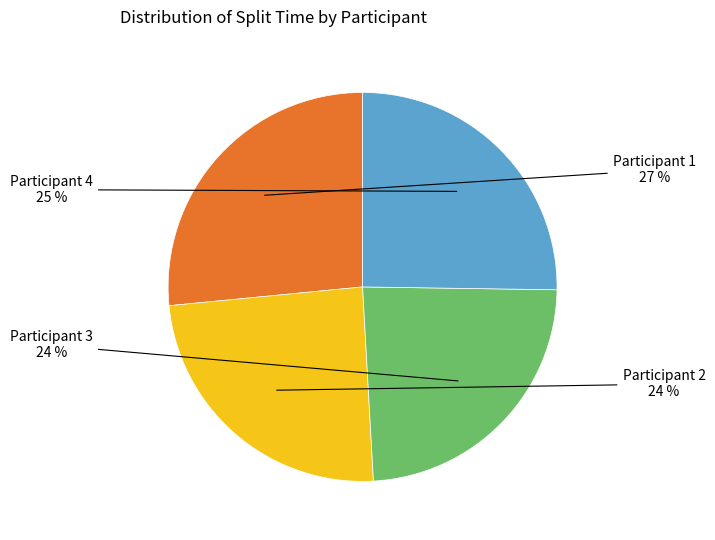

To the nearest percent, what is the difference between the largest and smallest slice percentages?

3%